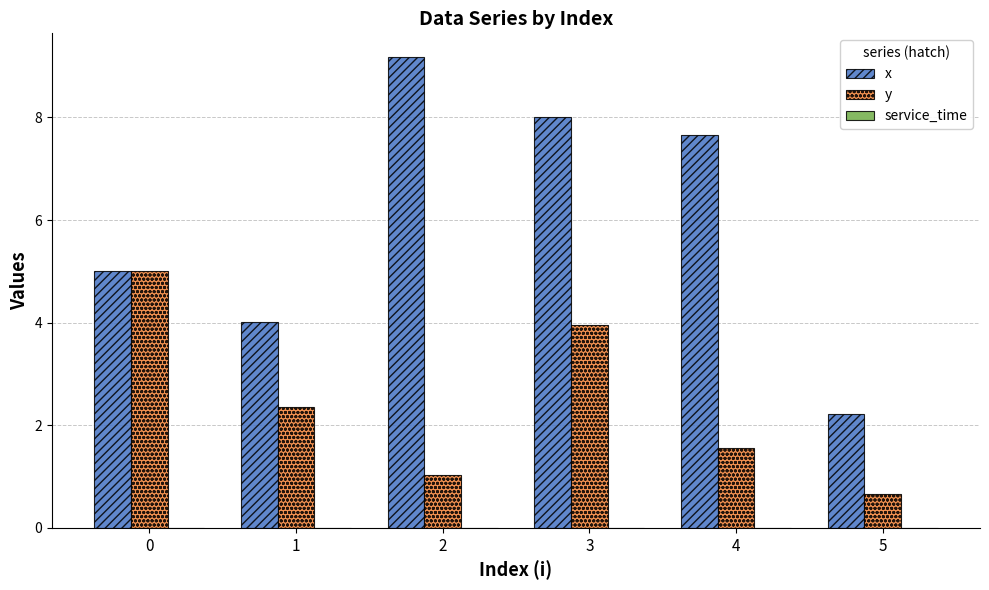

The value of x at 5 is 3.3. True or false?

False